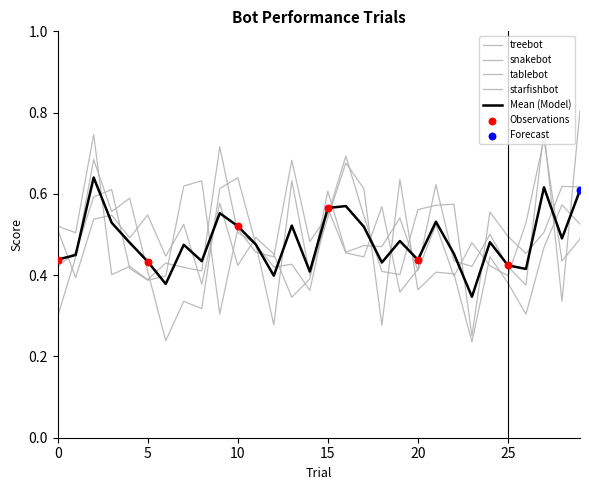

How many lines are shown in the chart?

5